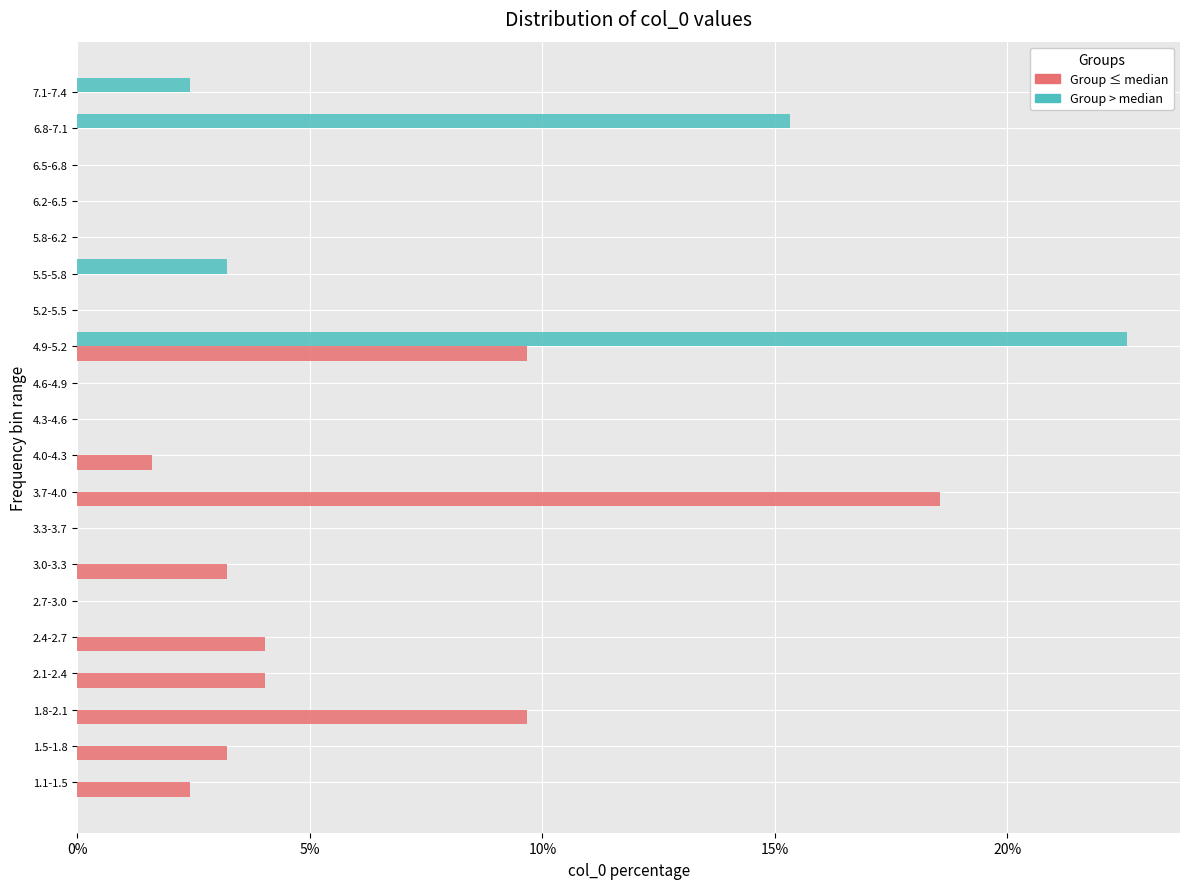

The value of Group > median at 5.2-5.5 is 0.0. True or false?

True